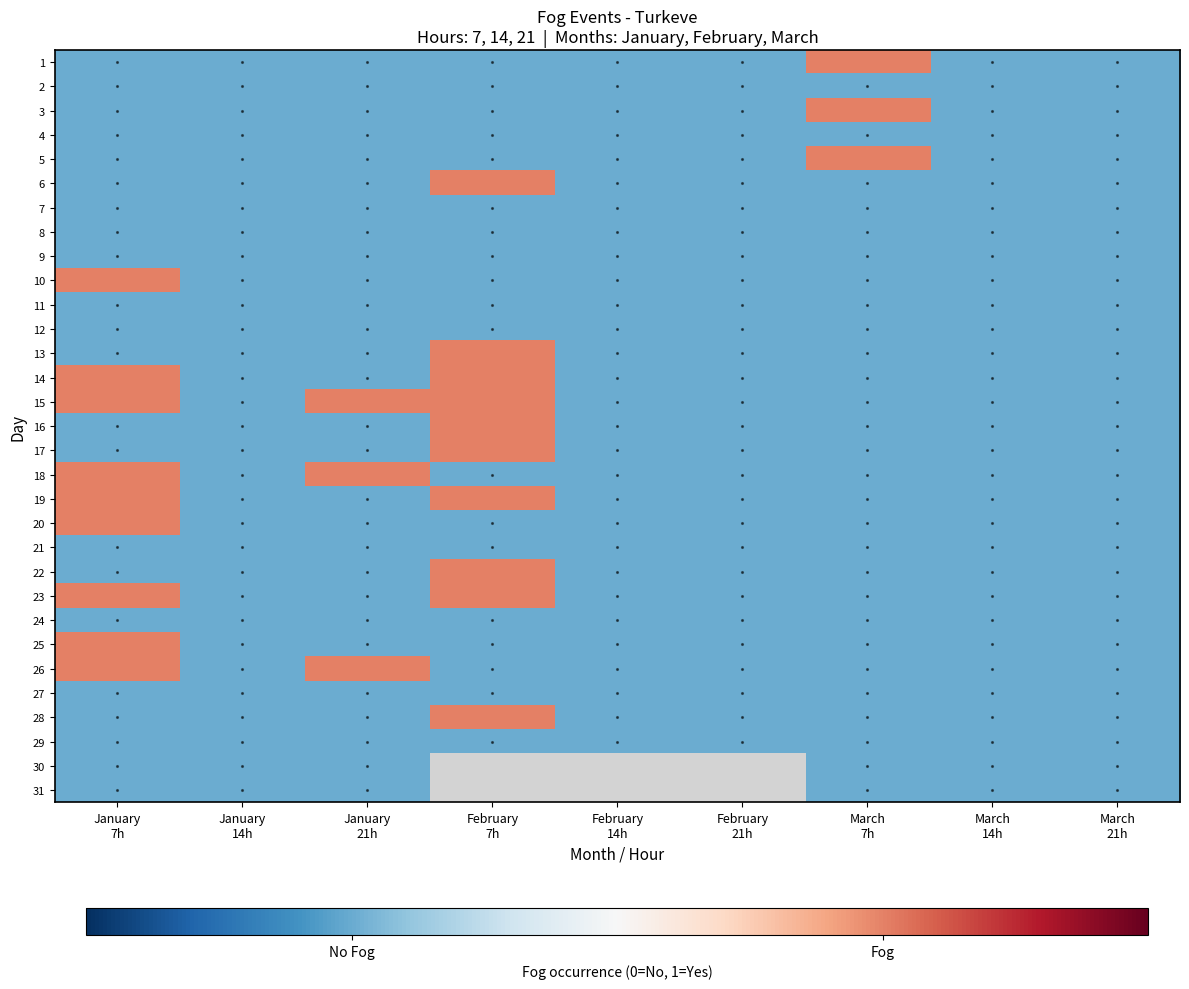

How many 19 values are between 0 and 1?

9